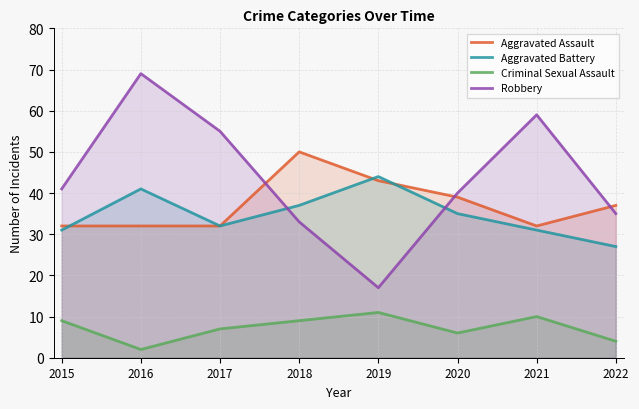

Rank the series at 2016 from lowest to highest value.

Criminal Sexual Assault, Aggravated Assault, Aggravated Battery, Robbery